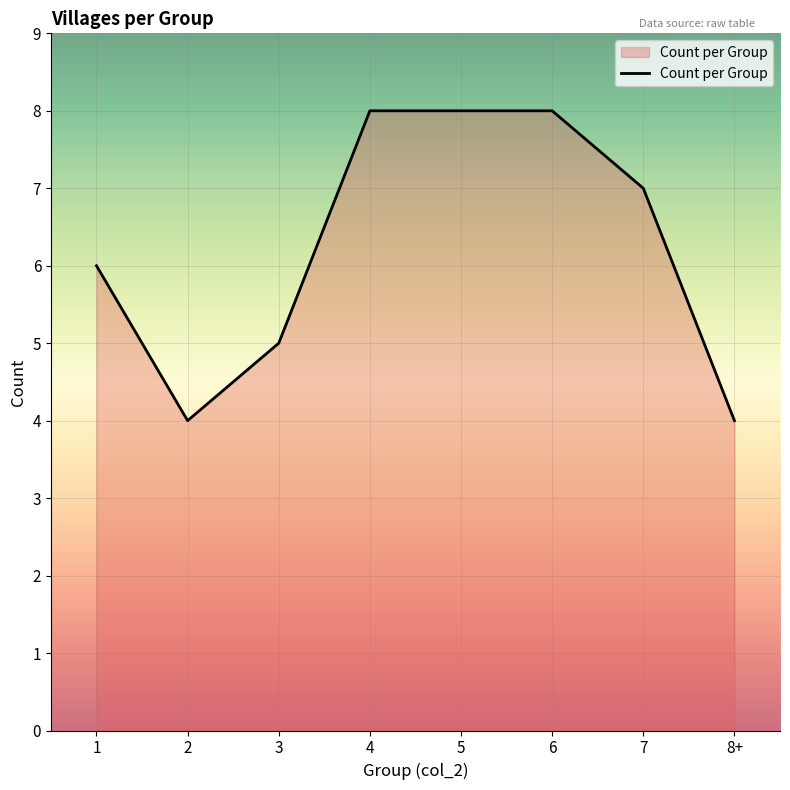

Count the values in the range 5 to 8.

6